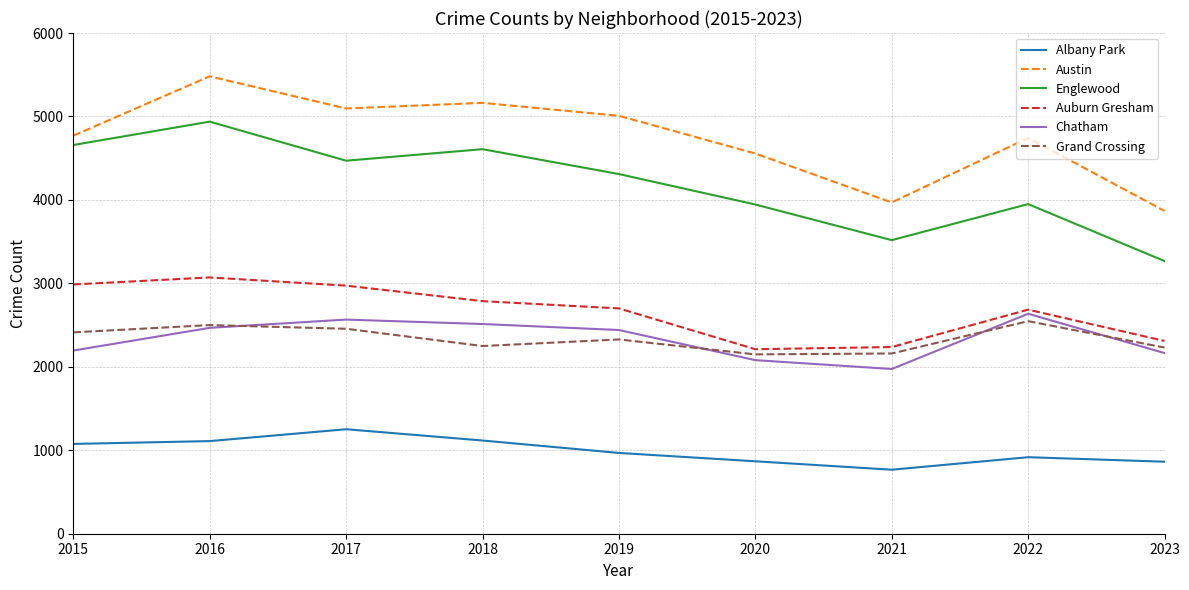

Rank the series at 2020 from highest to lowest value.

Austin, Englewood, Auburn Gresham, Grand Crossing, Chatham, Albany Park